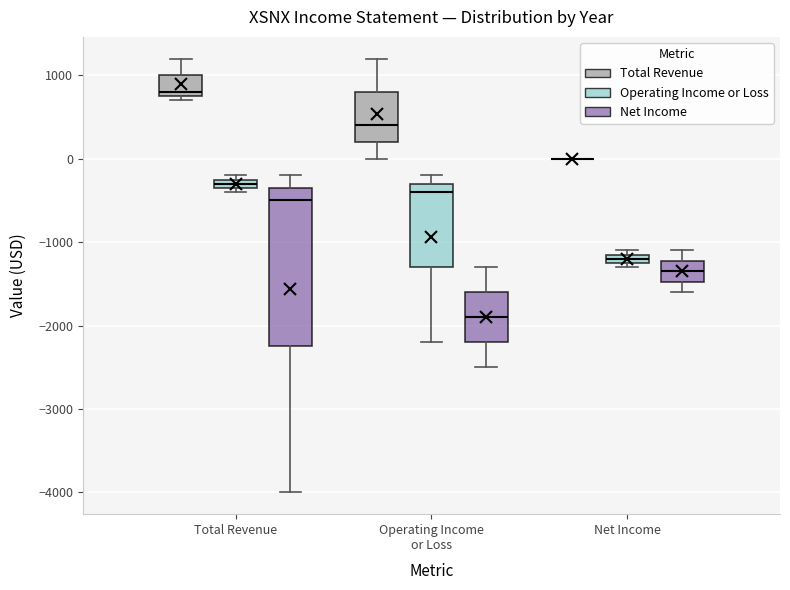

Comparing the boxes themselves (not the whiskers), which one is the tallest?

Total Revenue (Net Income)